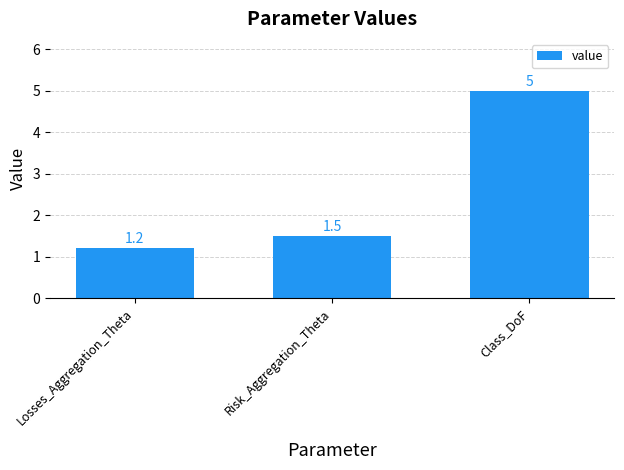

Rank the categories by value from highest to lowest.

Class_DoF, Risk_Aggregation_Theta, Losses_Aggregation_Theta